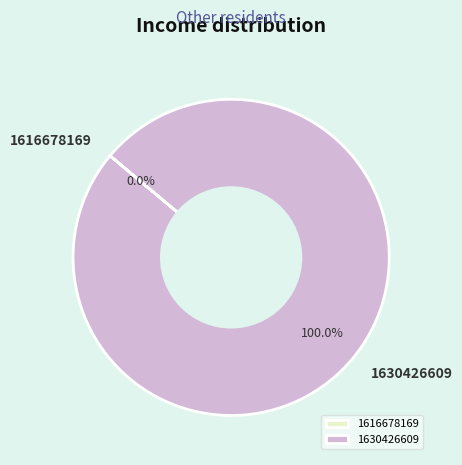

To the nearest percent, what is the difference between the 1630426609 and 1616678169 slice percentages?

100%